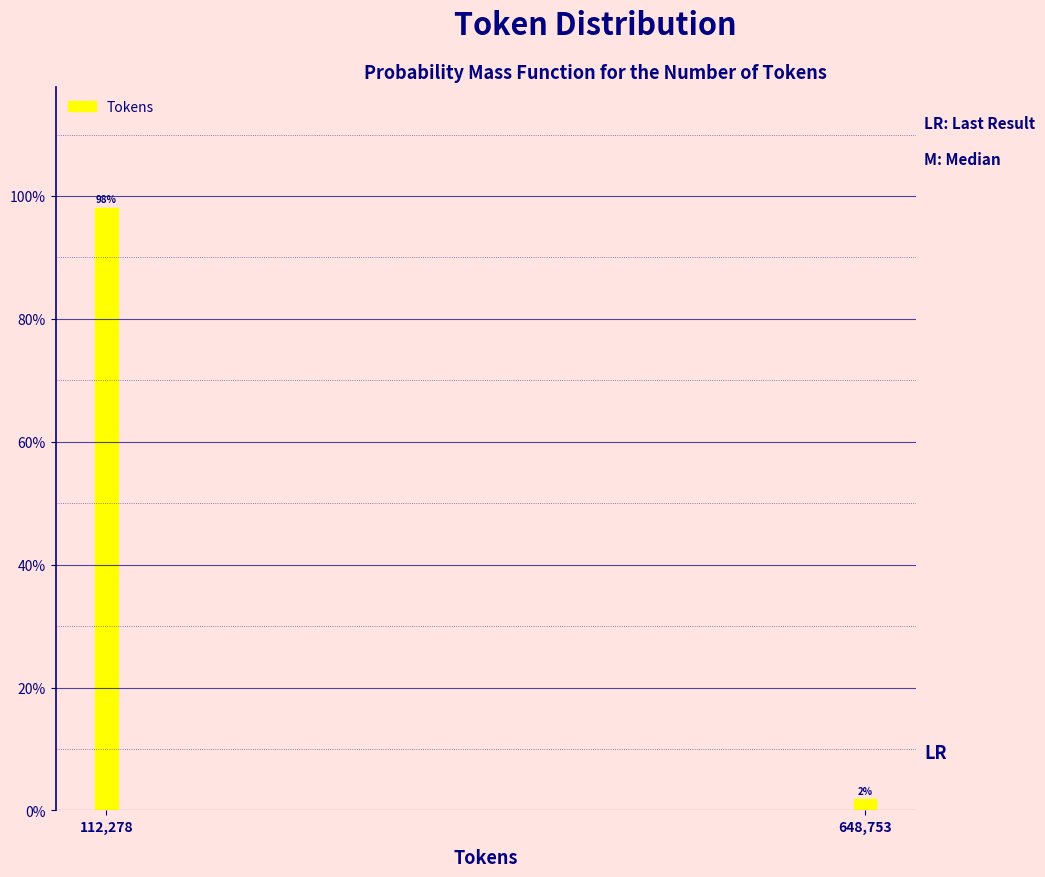

Which label corresponds to the largest value in the chart?

112,278